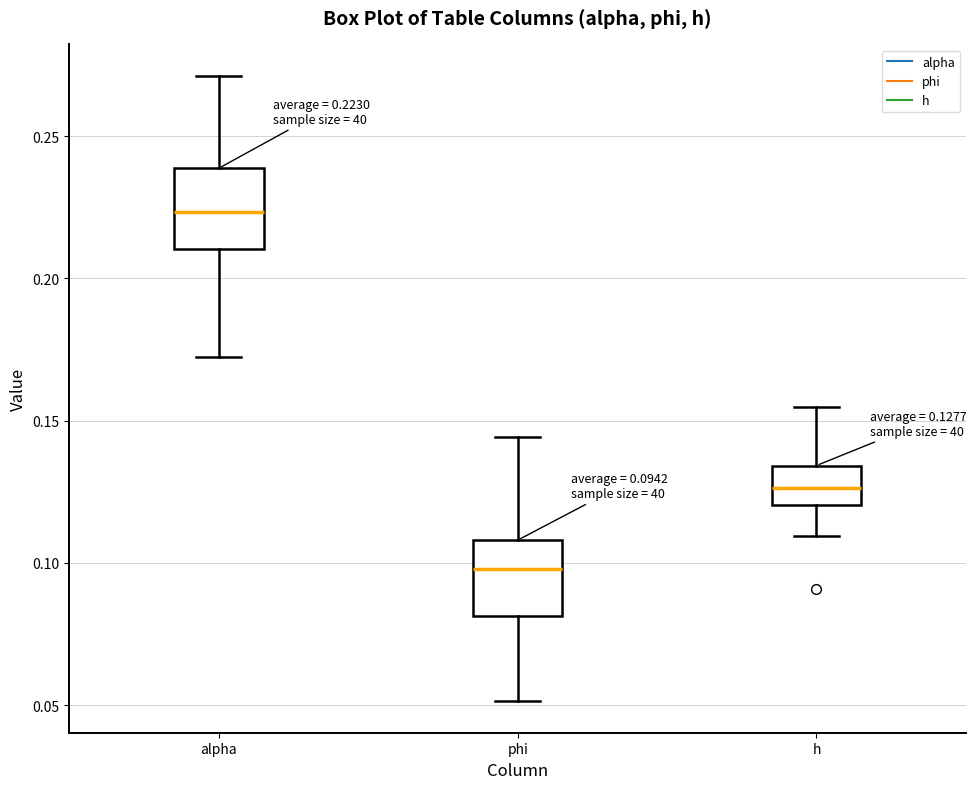

Which box has the lowest median line?

phi